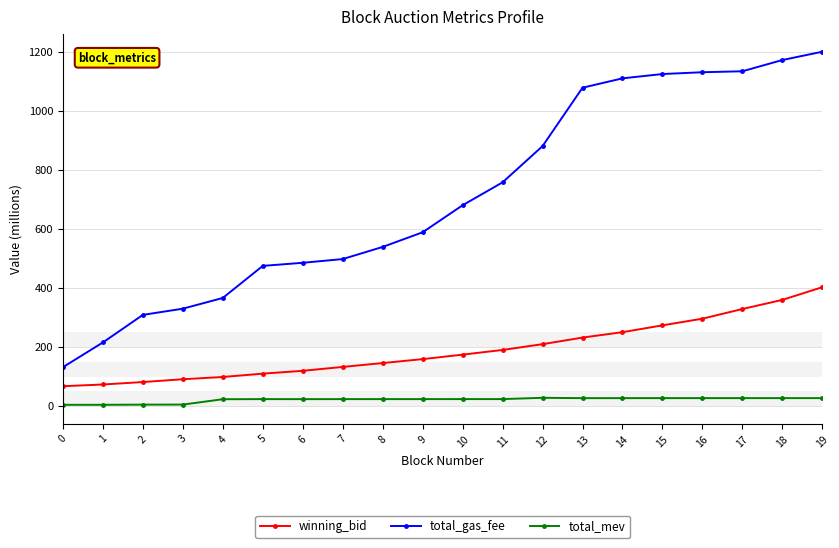

How many data points in total_gas_fee are above 681?

10